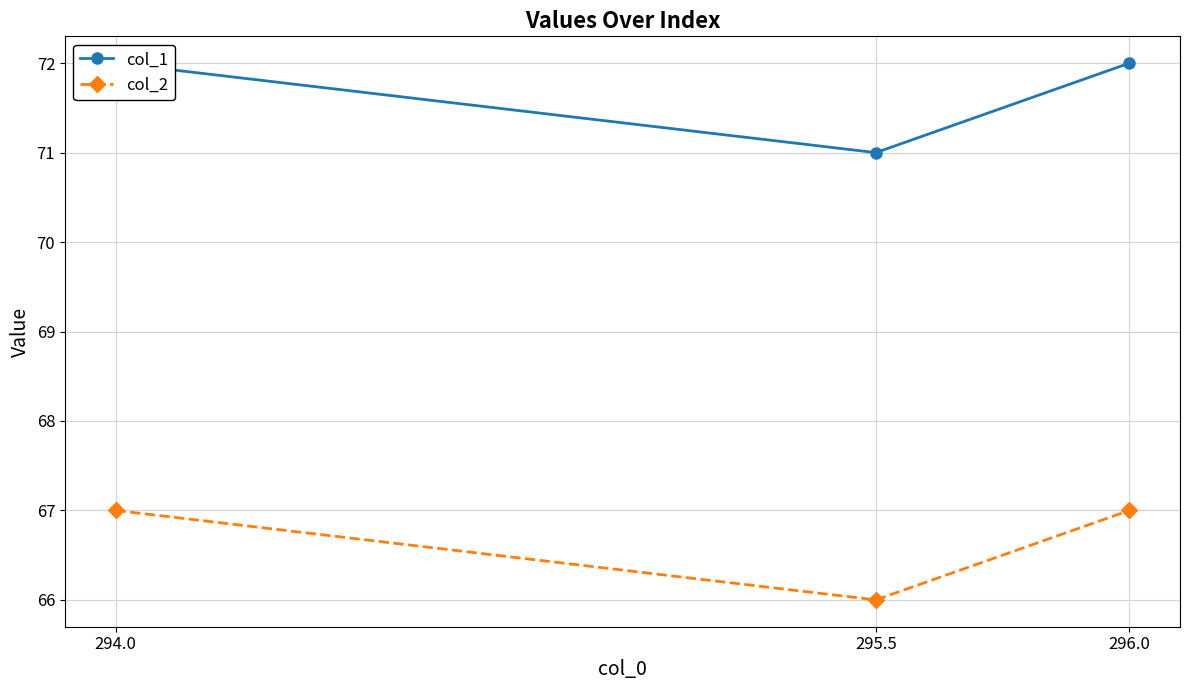

Reading left to right, list all the values displayed in this chart.

col_1: 294.0=72	295.5=71	296.0=72
col_2: 294.0=67	295.5=66	296.0=67